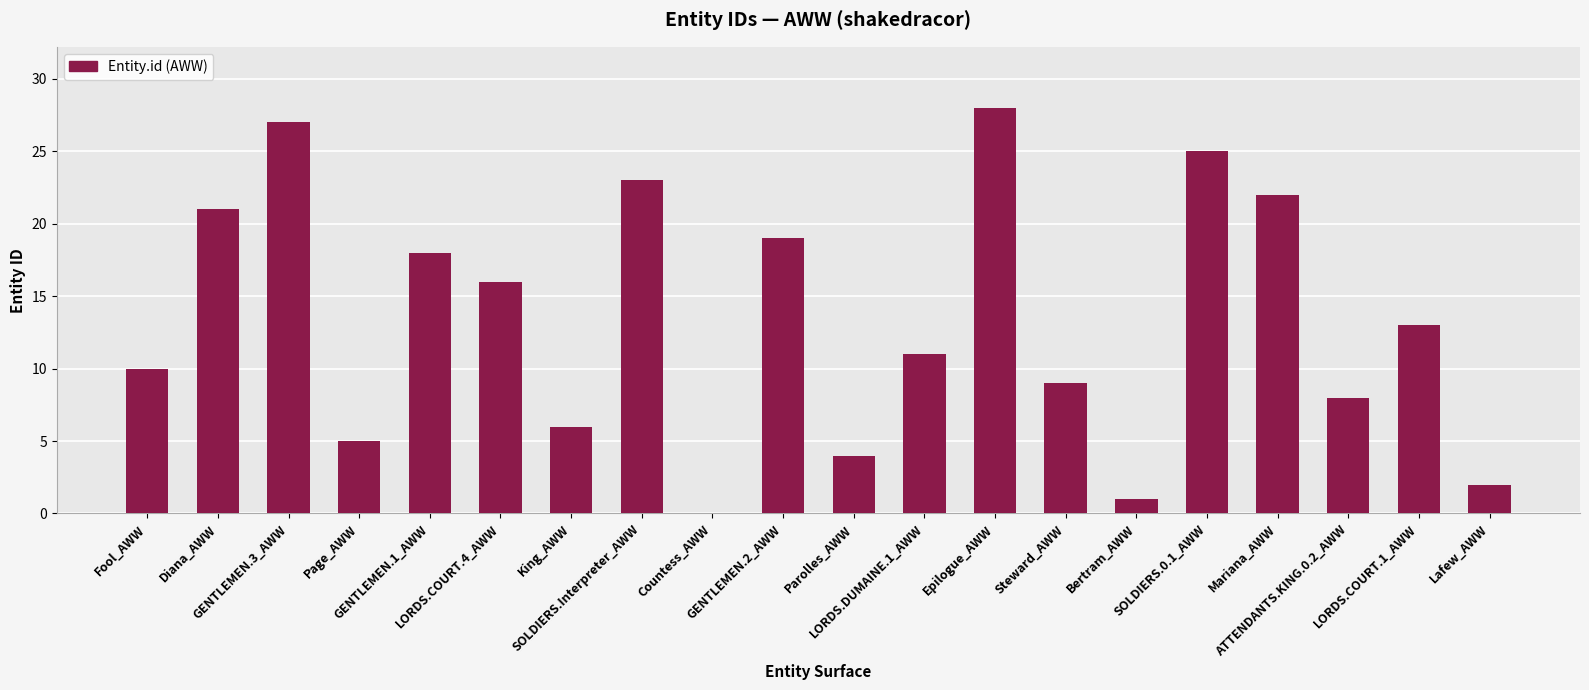

Does the chart contain stacked bars?

No